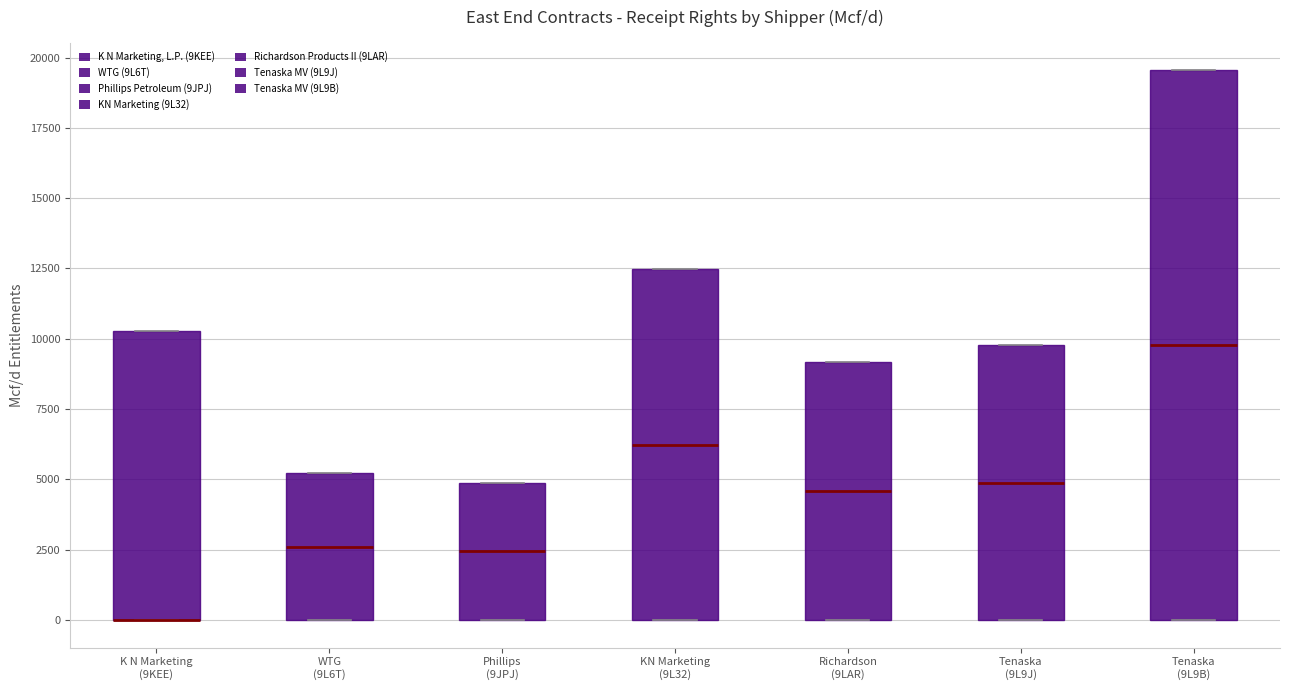

Comparing the boxes themselves (not the whiskers), which one is the tallest?

Tenaska (9L9B)